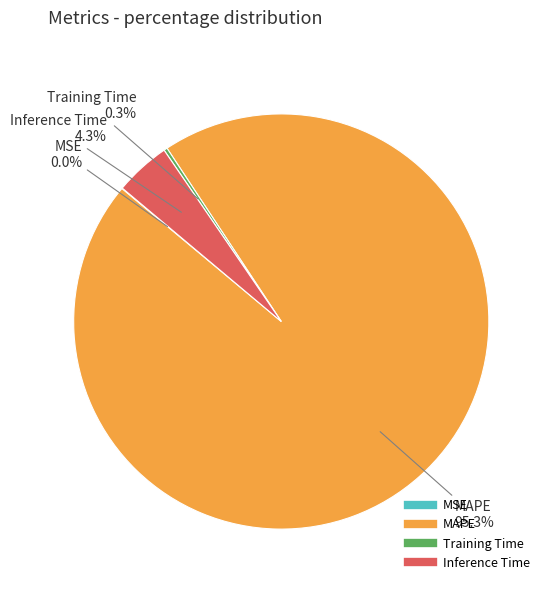

What is the largest slice in the pie chart?

MAPE